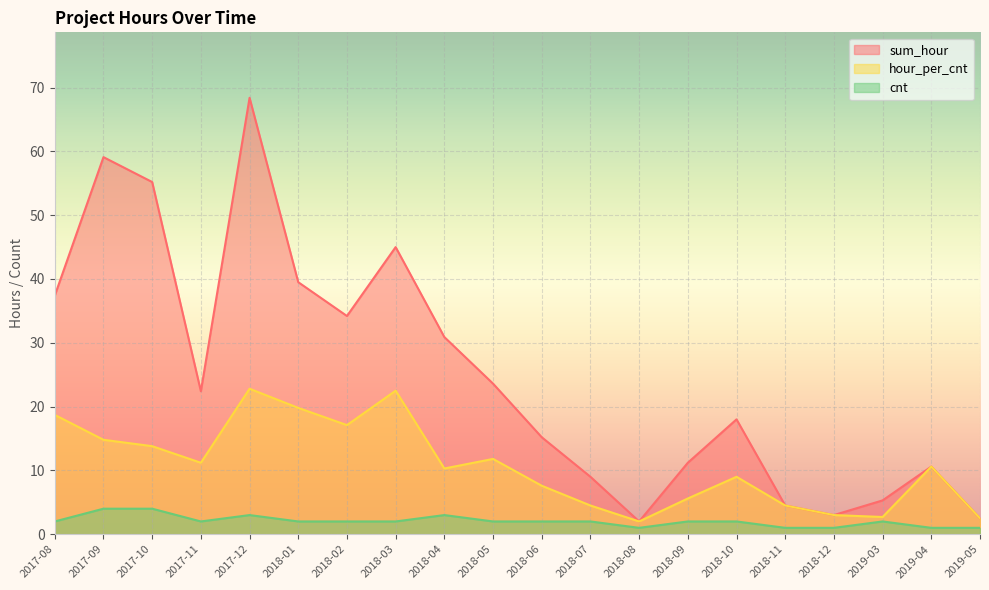

What is the difference between the highest and lowest values at 2018-11?

3.5